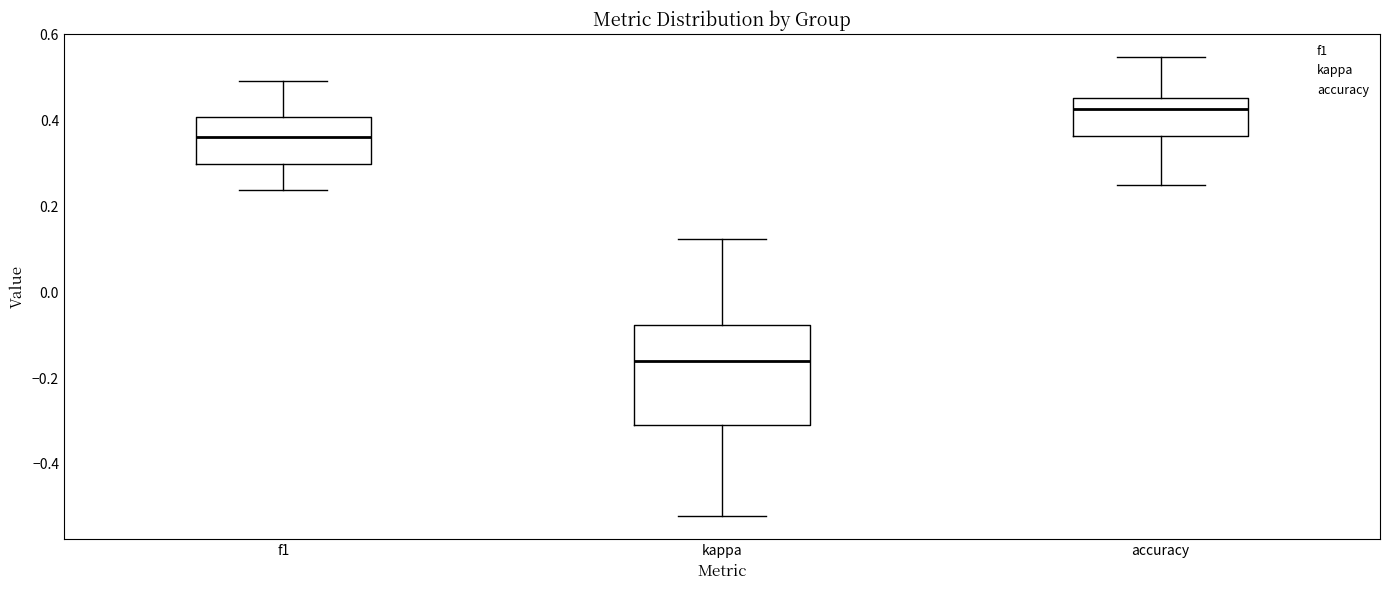

Comparing the boxes themselves (not the whiskers), which one is the tallest?

kappa